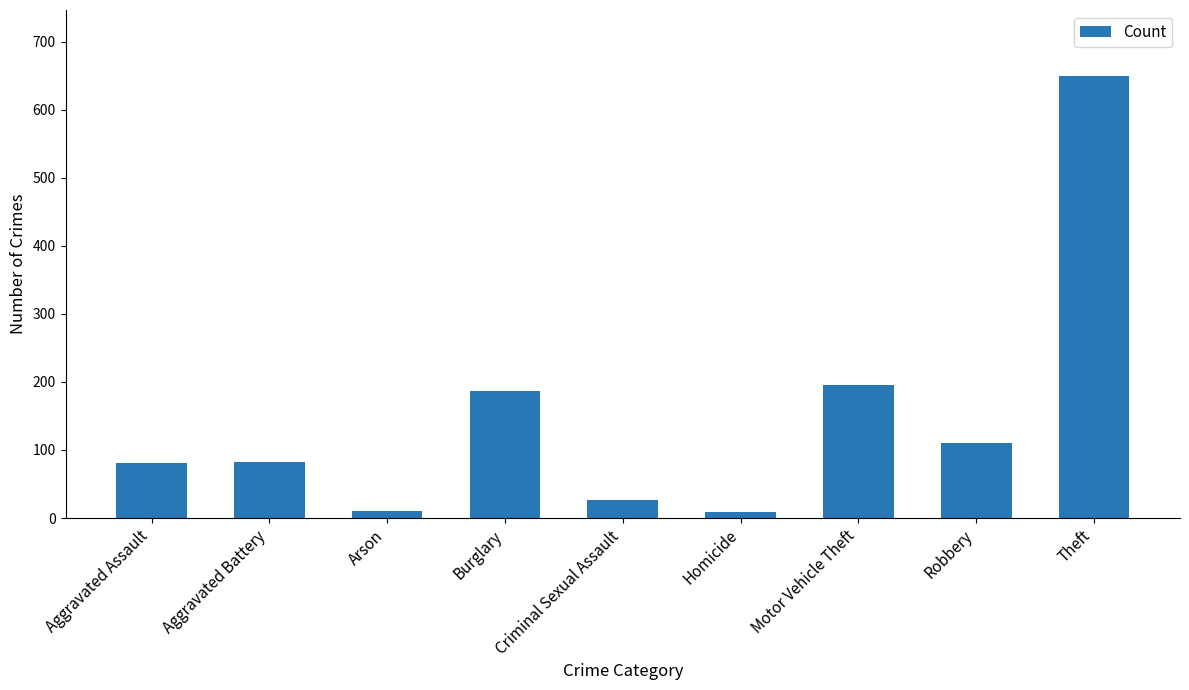

The value at Criminal Sexual Assault is 27. True or false?

True